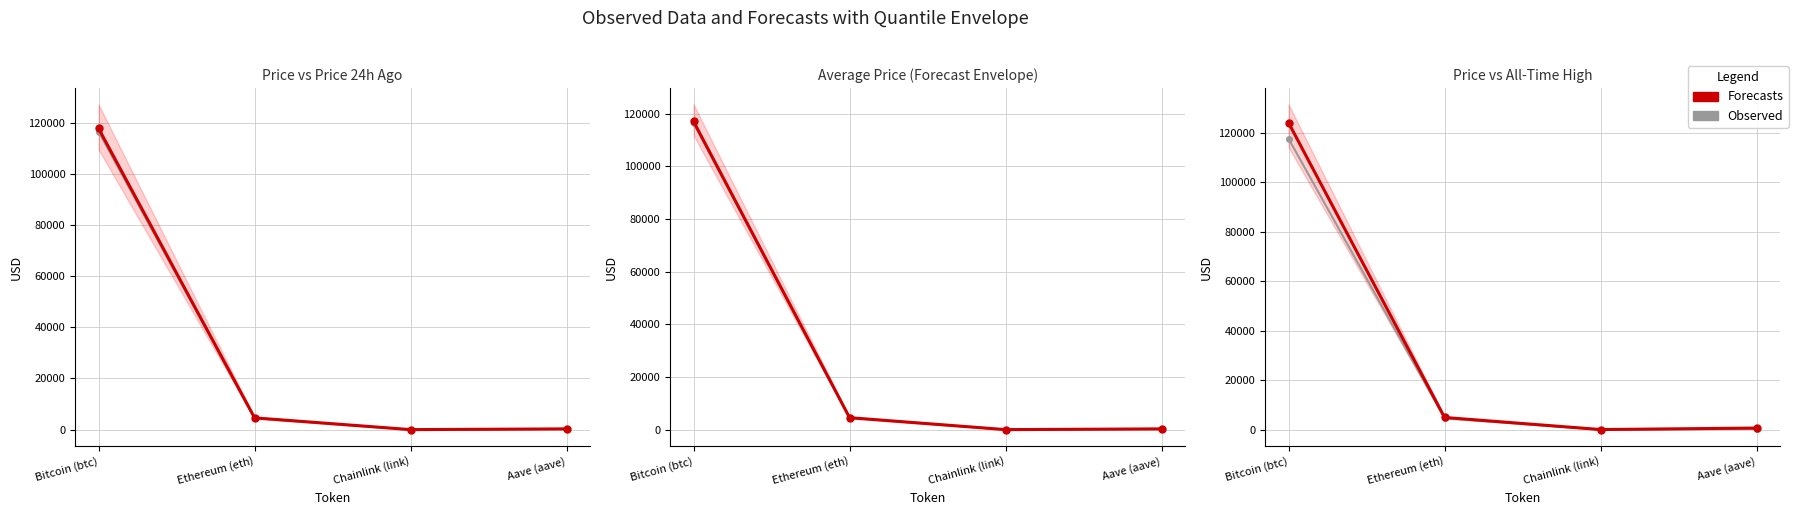

True or false: Forecasts has more than 2 interior local peaks.

False